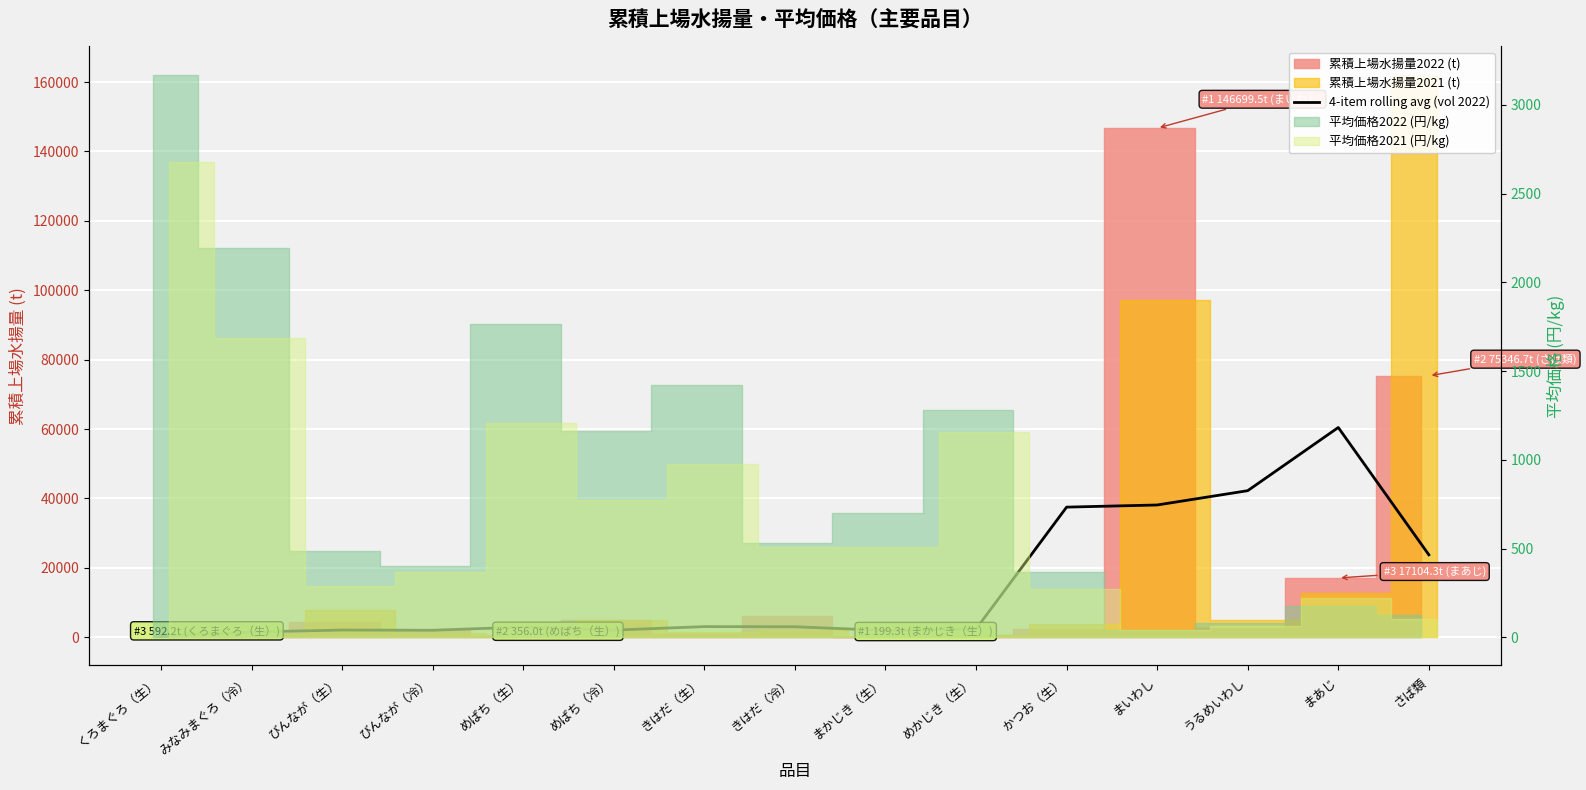

What position from the left is びんなが（冷）?

4